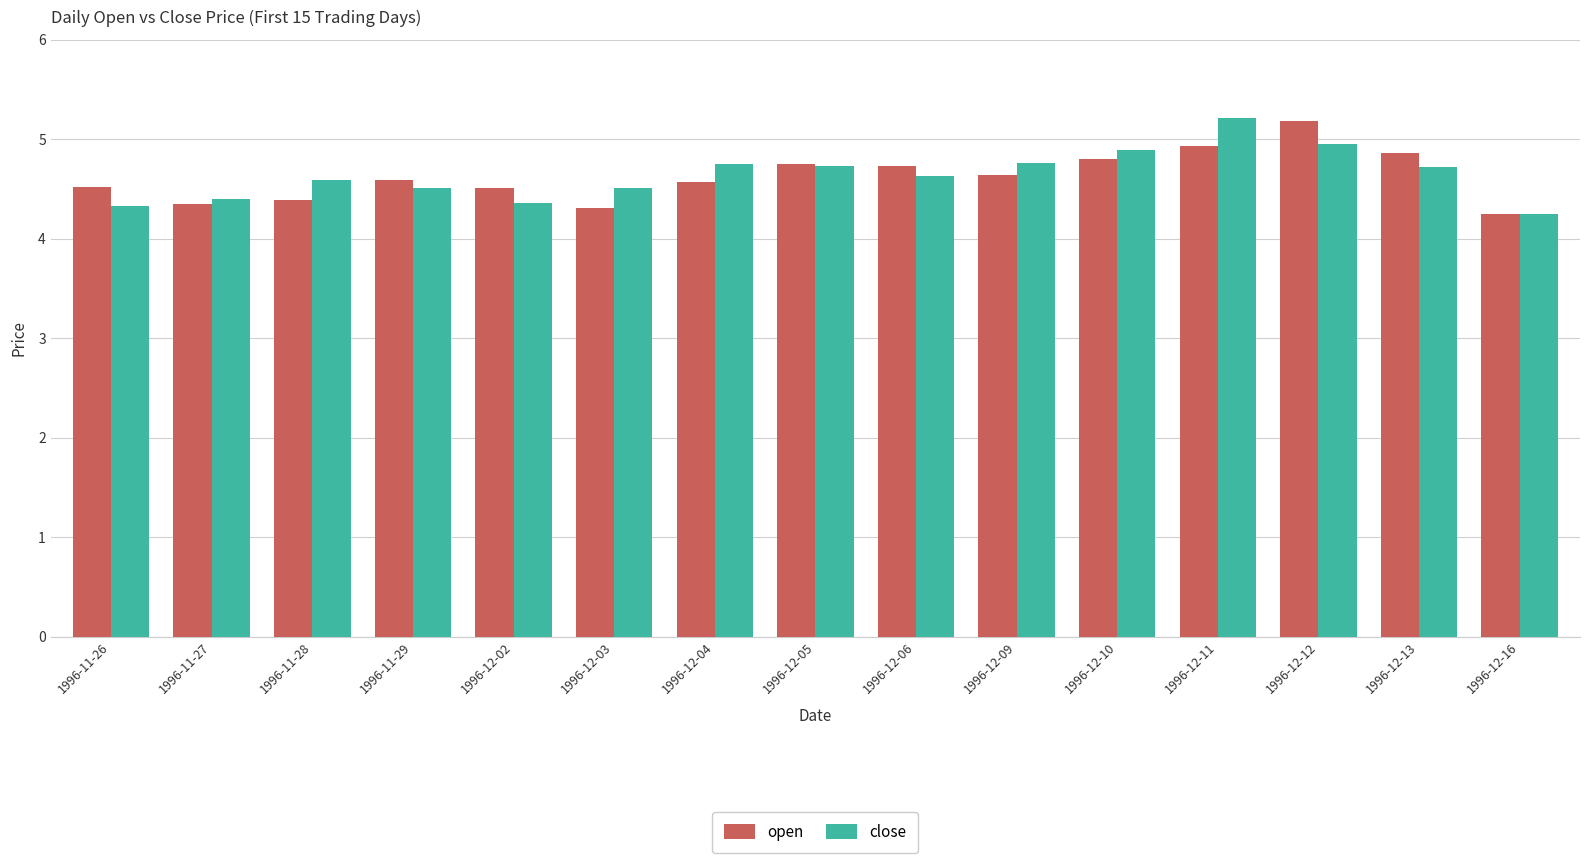

Which category has the highest value in the open series?

1996-12-12